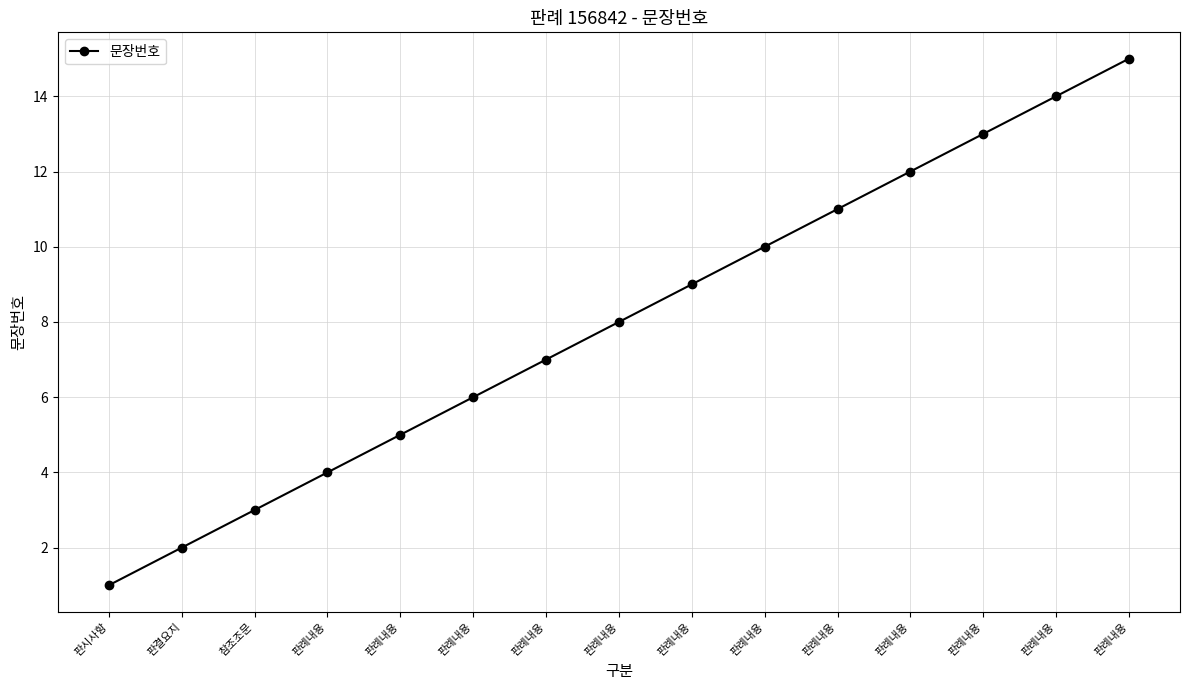

What is the greatest value displayed?

15